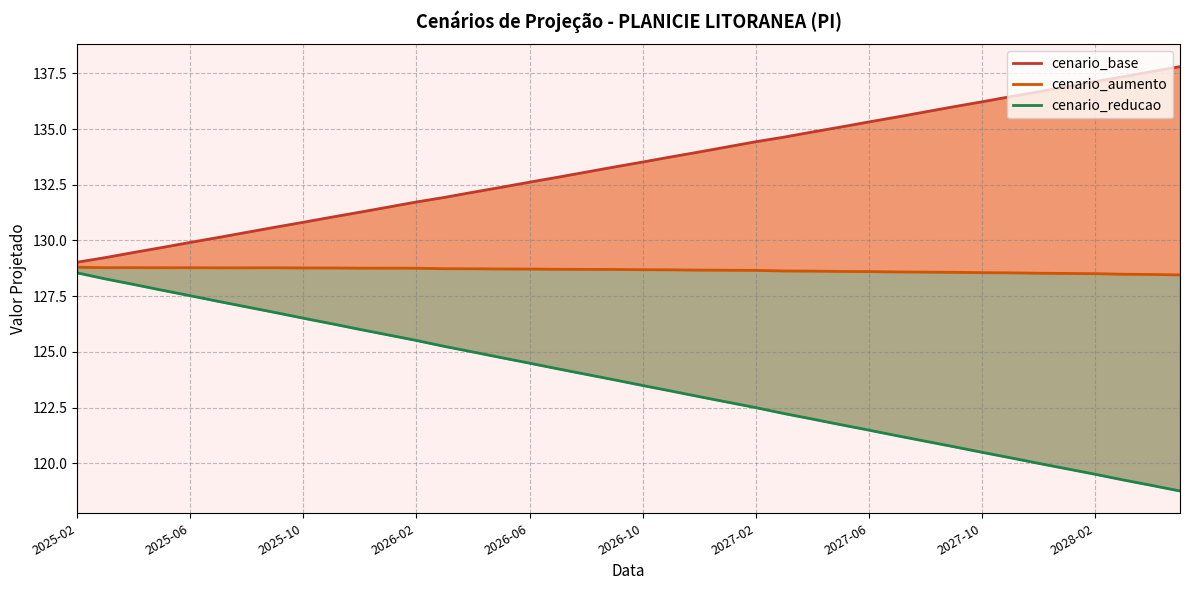

How many lines are shown in the chart?

3